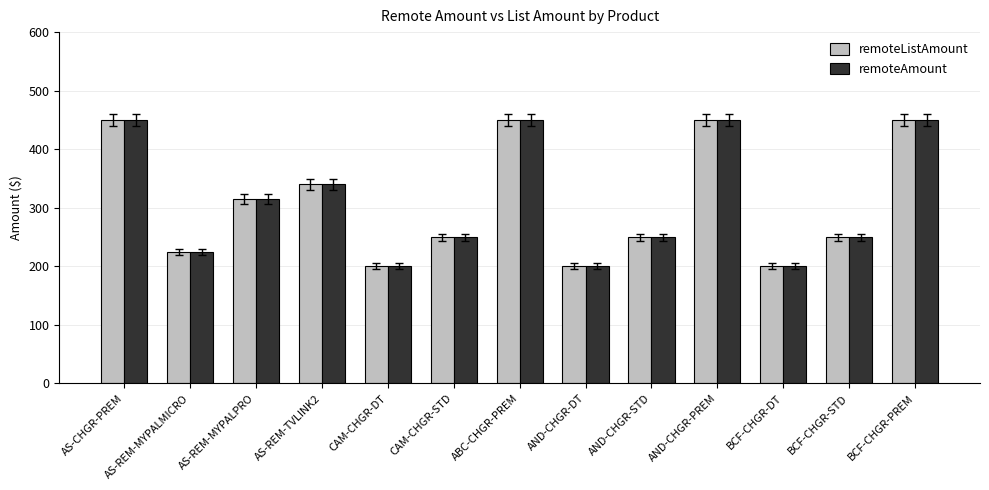

What is the lowest value of the remoteListAmount series?

200